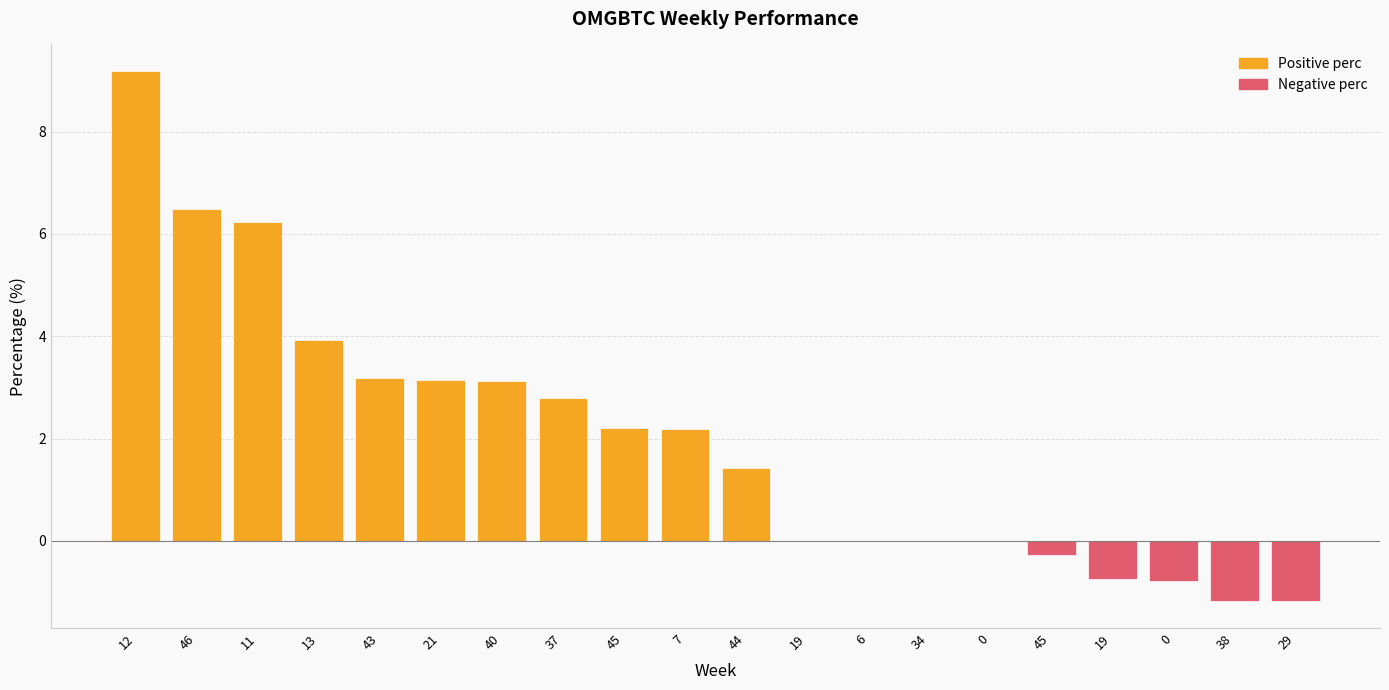

True or false: Positive perc has a value of 4.8 at 0.

False